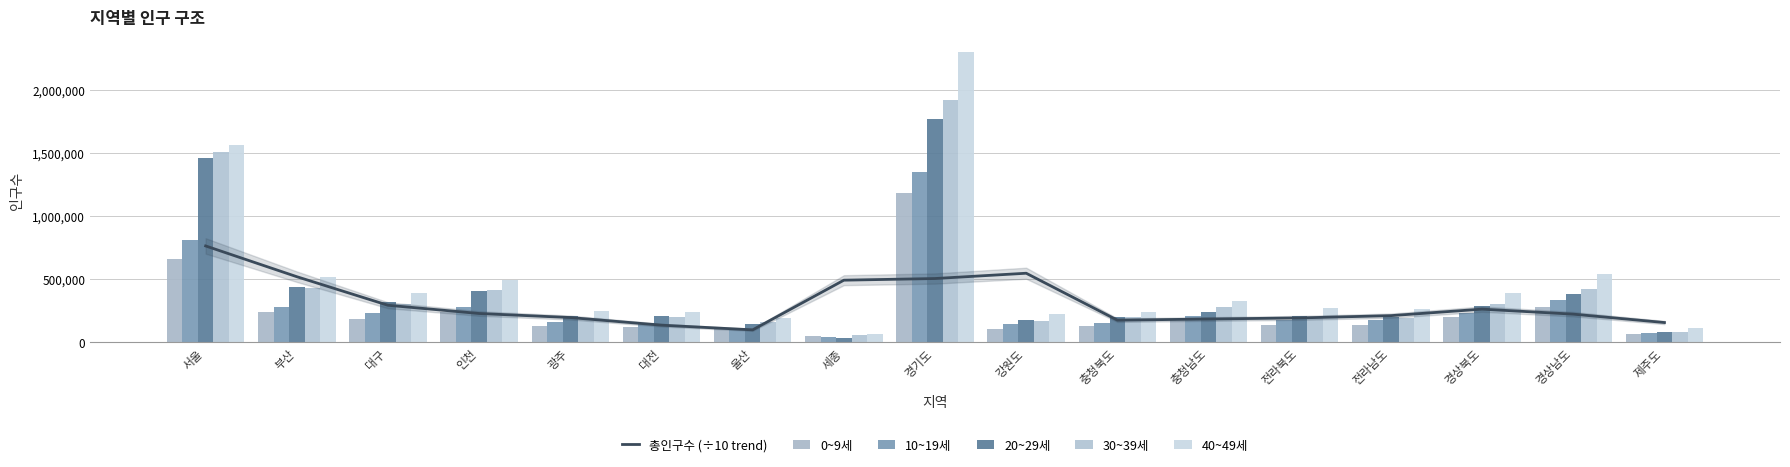

What is the value of the 30~39세 bar at the 7th from the left?

158271.0